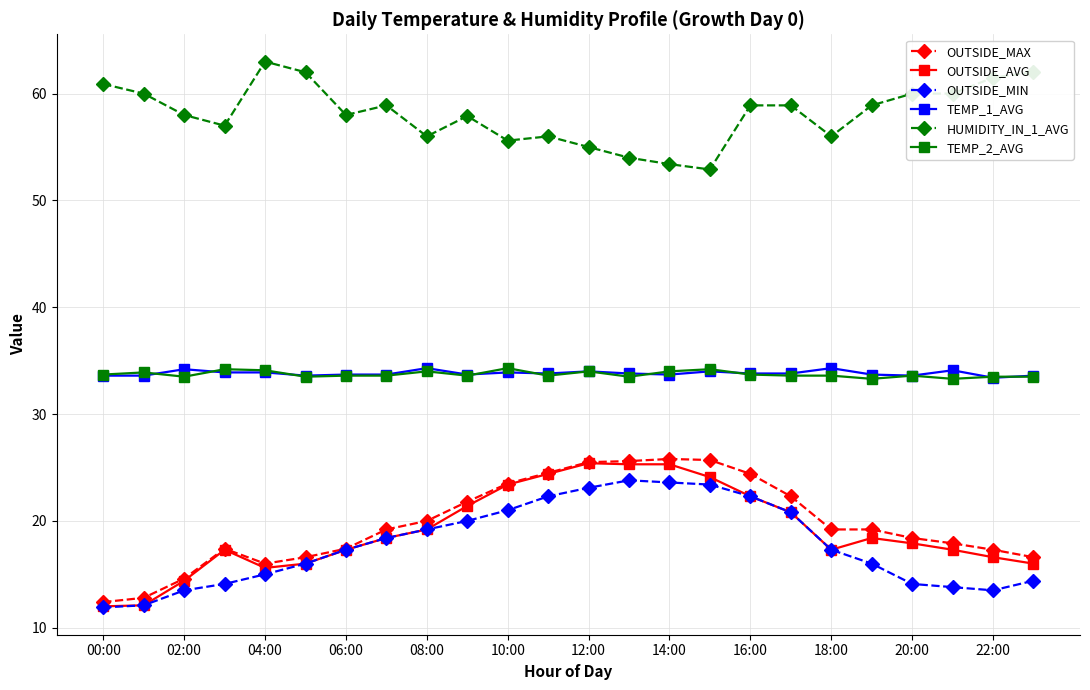

True or false: TEMP_2_AVG has more than 1 points higher than both neighbors.

True